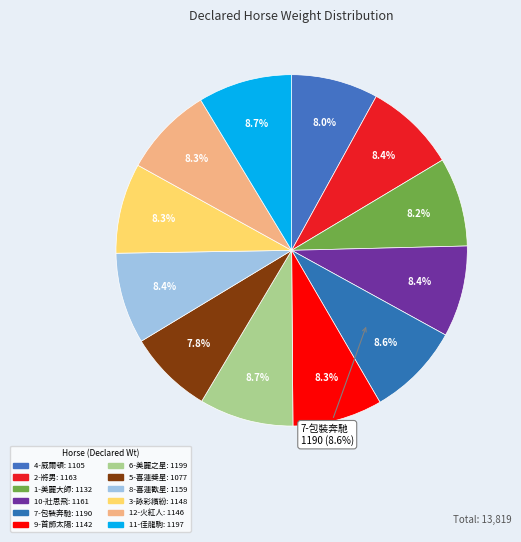

How many slices are in this pie chart?

12